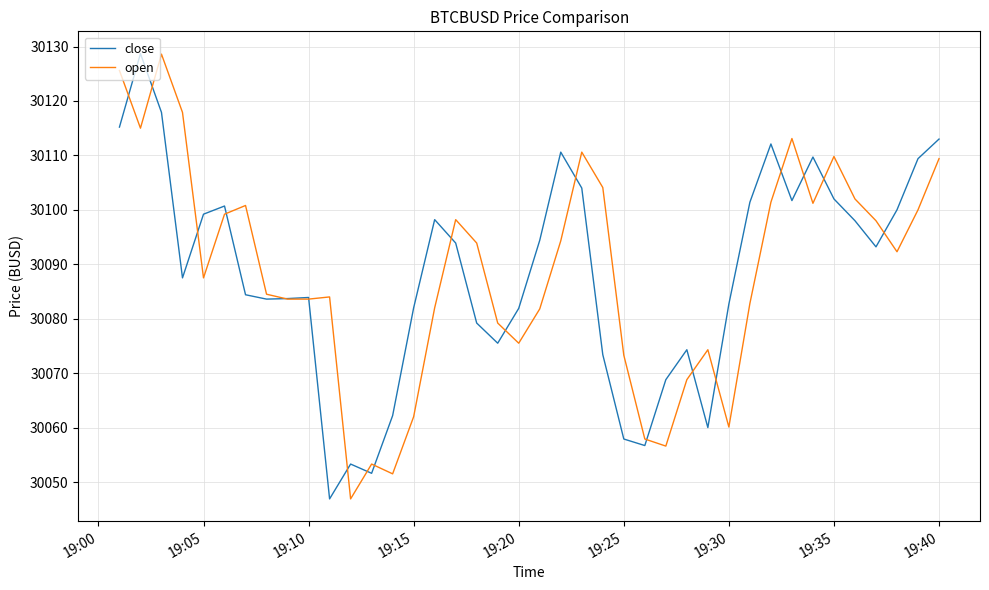

True or false: open has more than 0 interior local peaks.

True